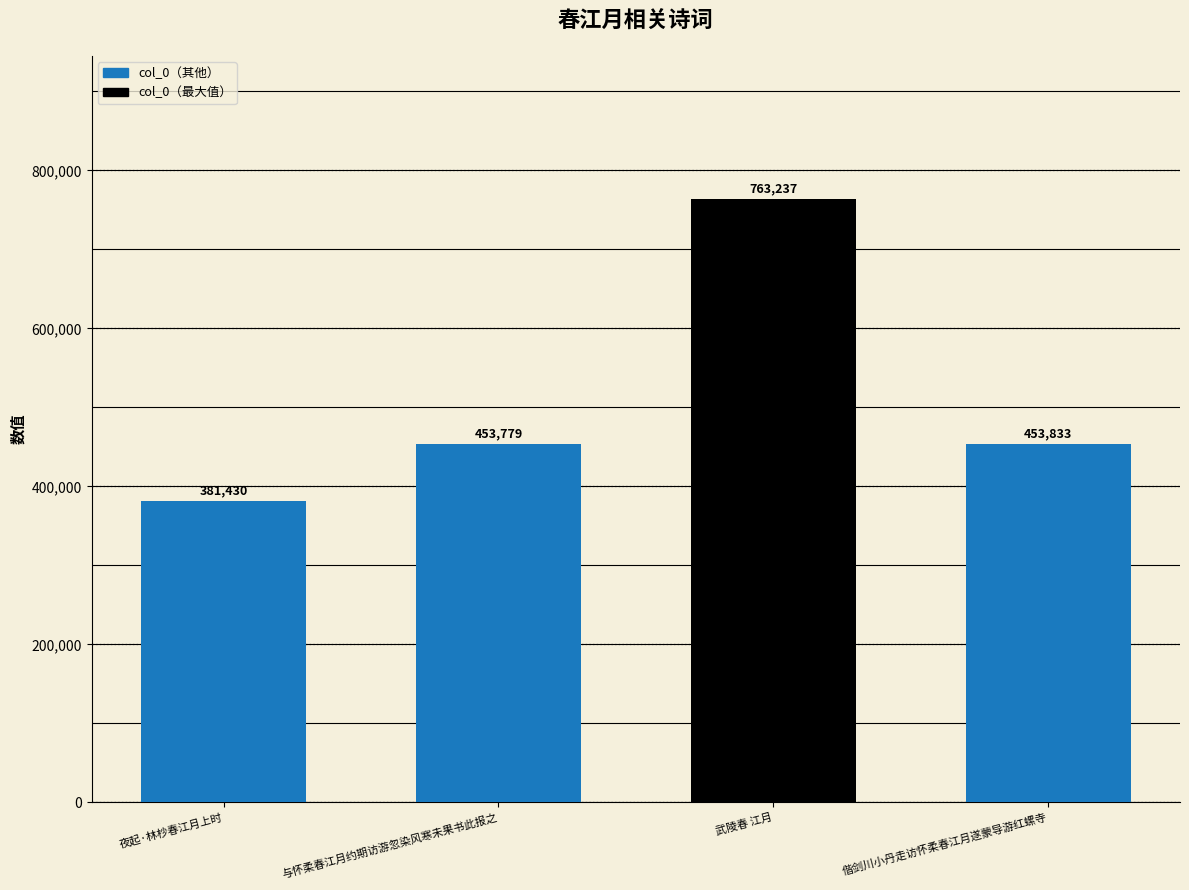

How many distinct data groups are displayed?

1